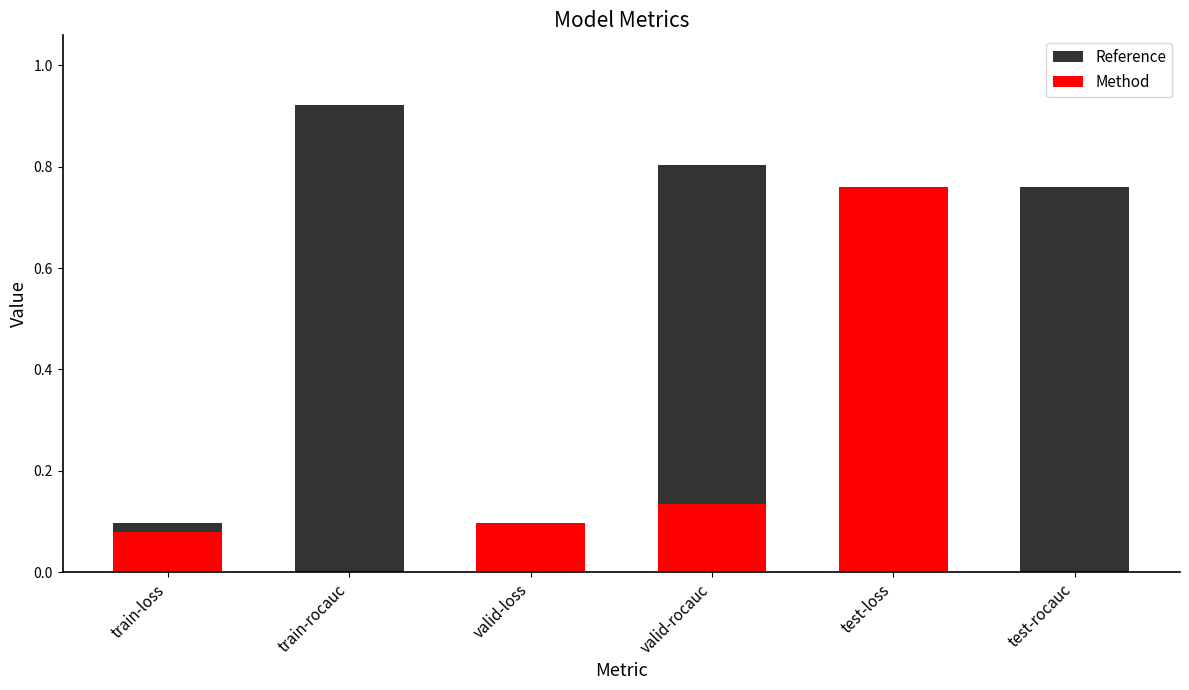

Which label corresponds to the smallest value in the chart?

train-rocauc